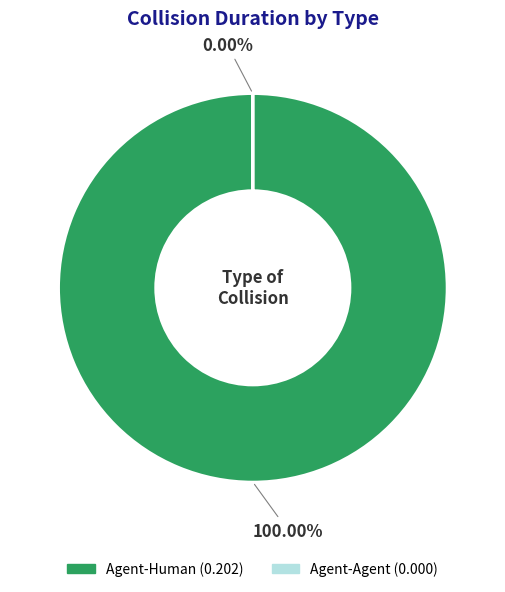

To the nearest percent, what percentage of the pie is Agent-Human?

100%